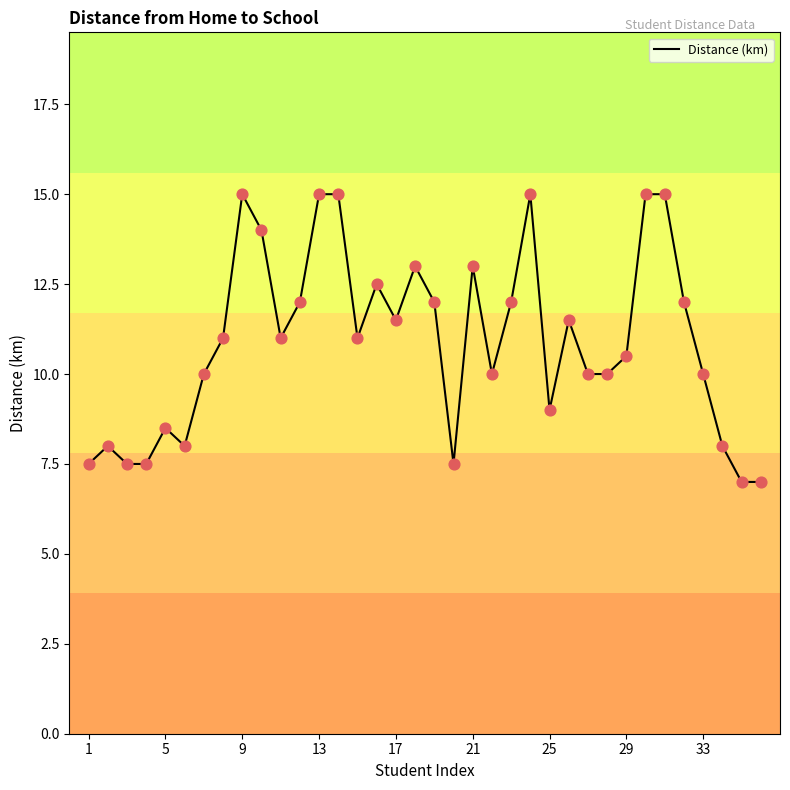

What is the greatest value displayed?

15.0